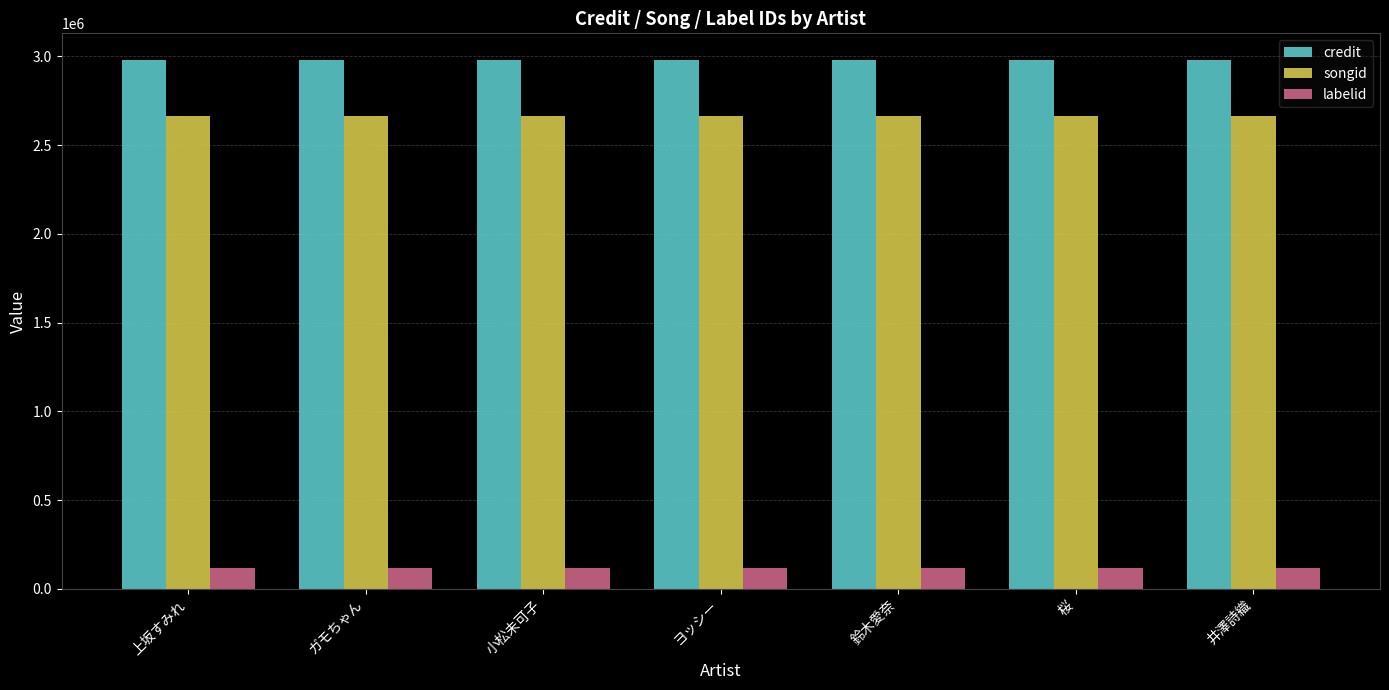

Reading left to right, extract all data points from this chart.

credit: 2981065	2981065	2981065	2981065	2981065	2981065	2981065
songid: 2661645	2661645	2661645	2661645	2661645	2661645	2661645
labelid: 116107	116107	116107	116107	116107	116107	116107